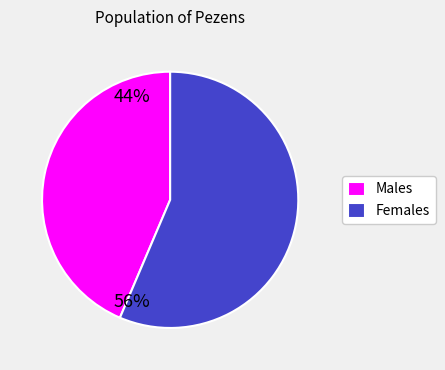

The Males slice represents 30% of the pie. True or false?

False